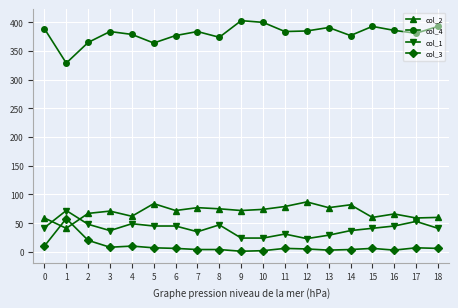

How many lines are shown in the chart?

4